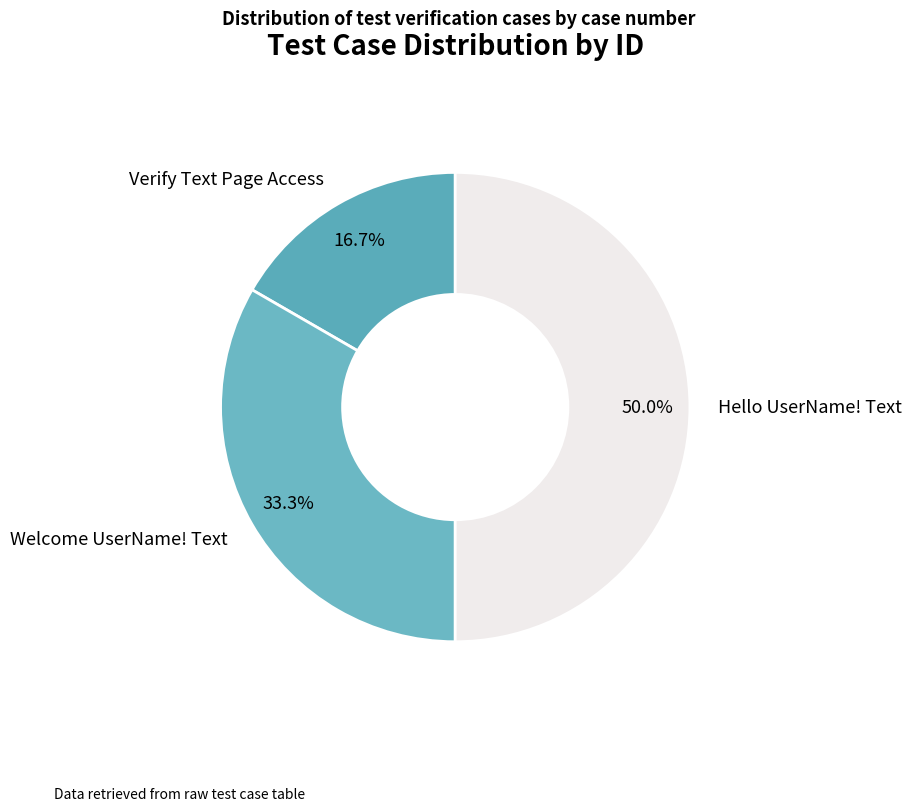

Which category has the smallest portion of the pie?

Verify Text Page Access